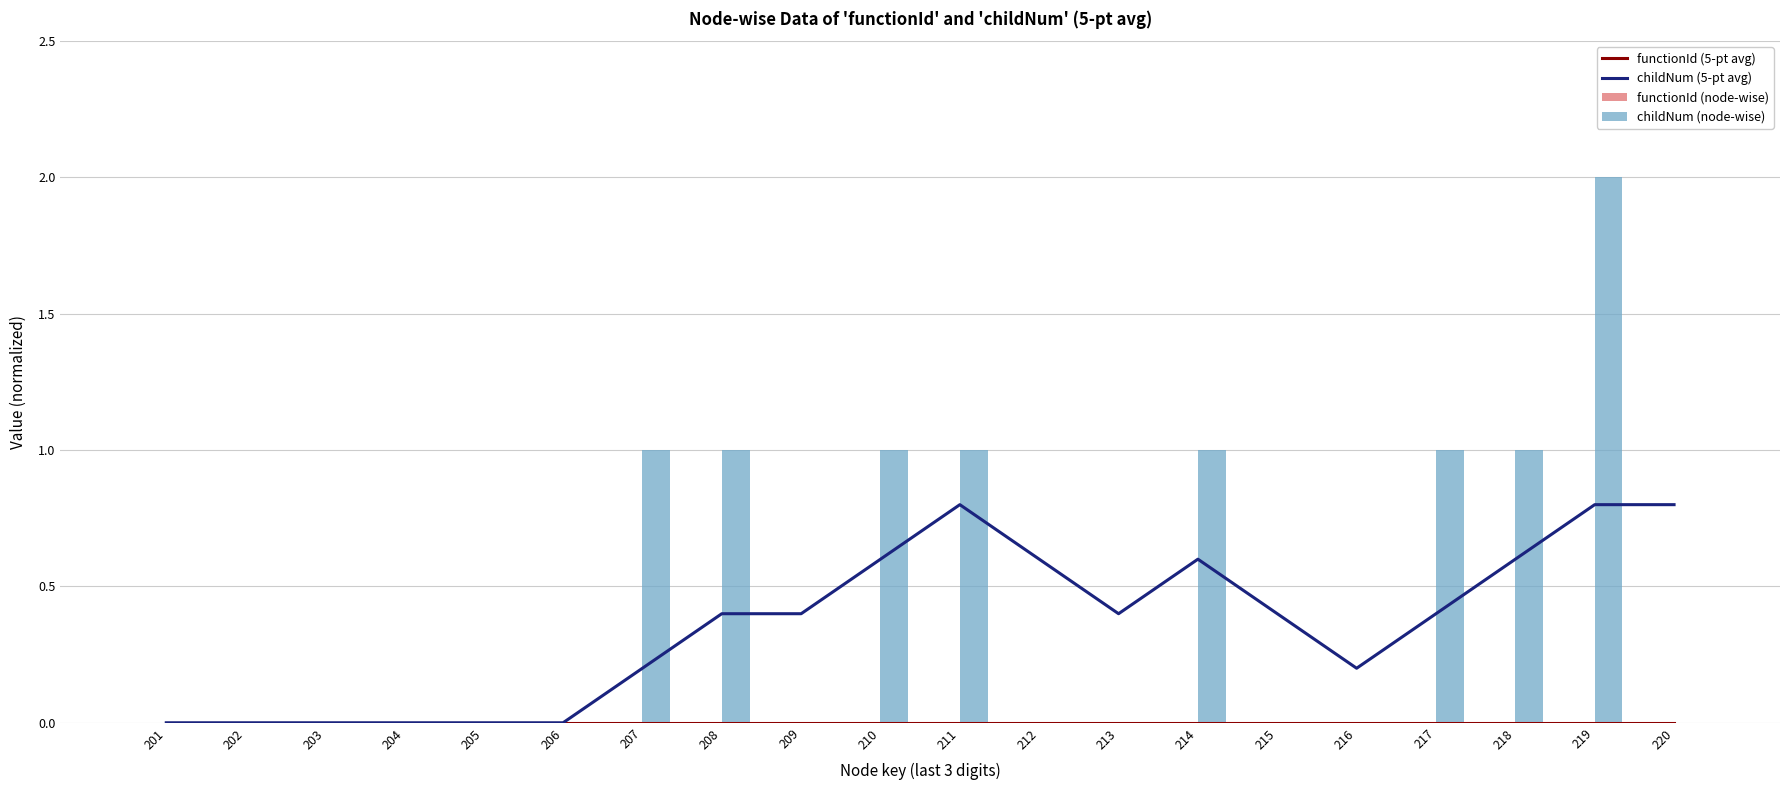

Is the value of functionId (5-pt avg) at 204 greater than the value of functionId (node-wise) at 214?

No